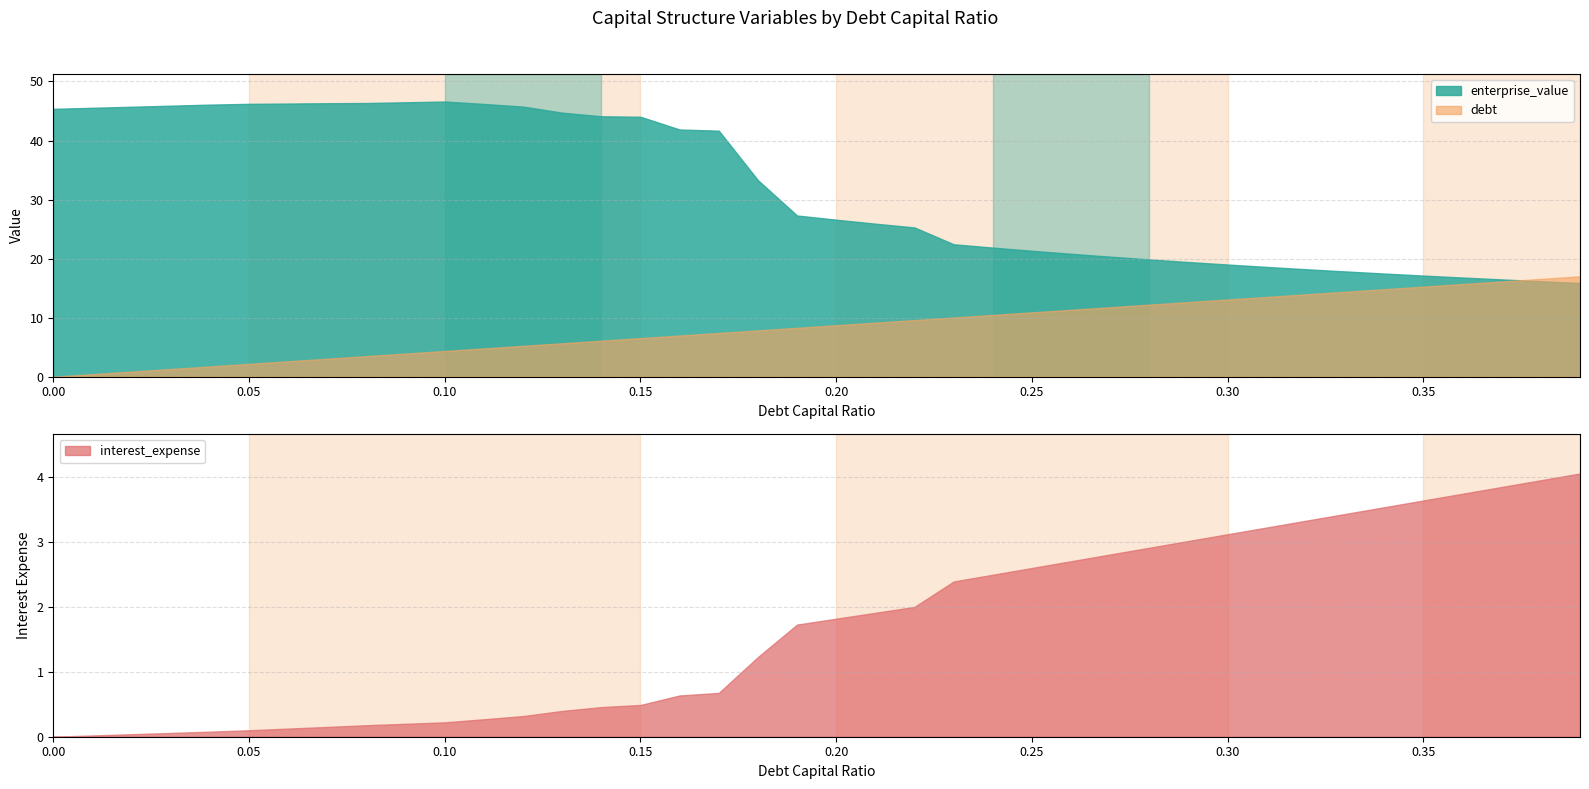

At which category is the sum across all series the highest?

0.12